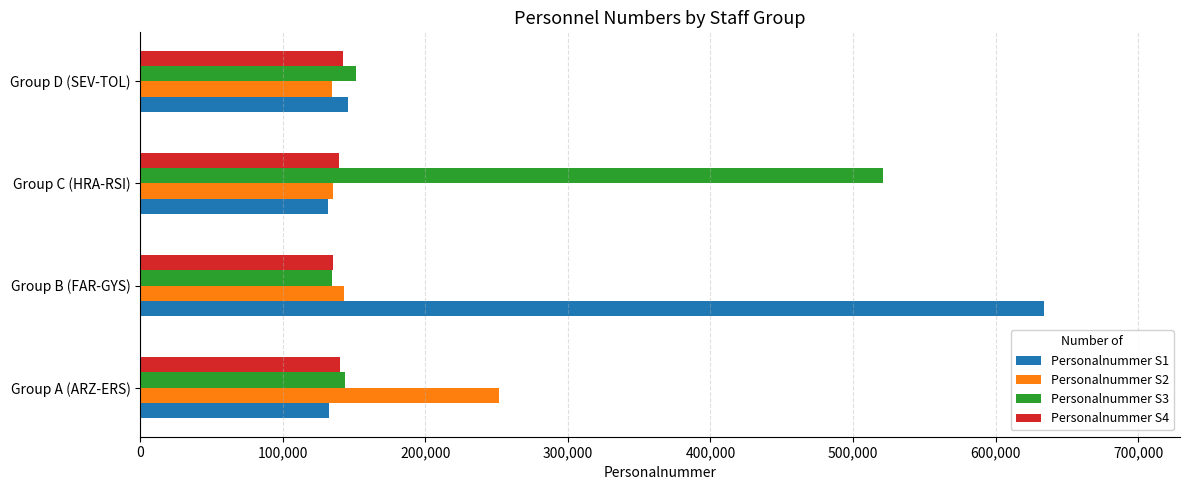

What is the minimum value shown in the chart?

131790